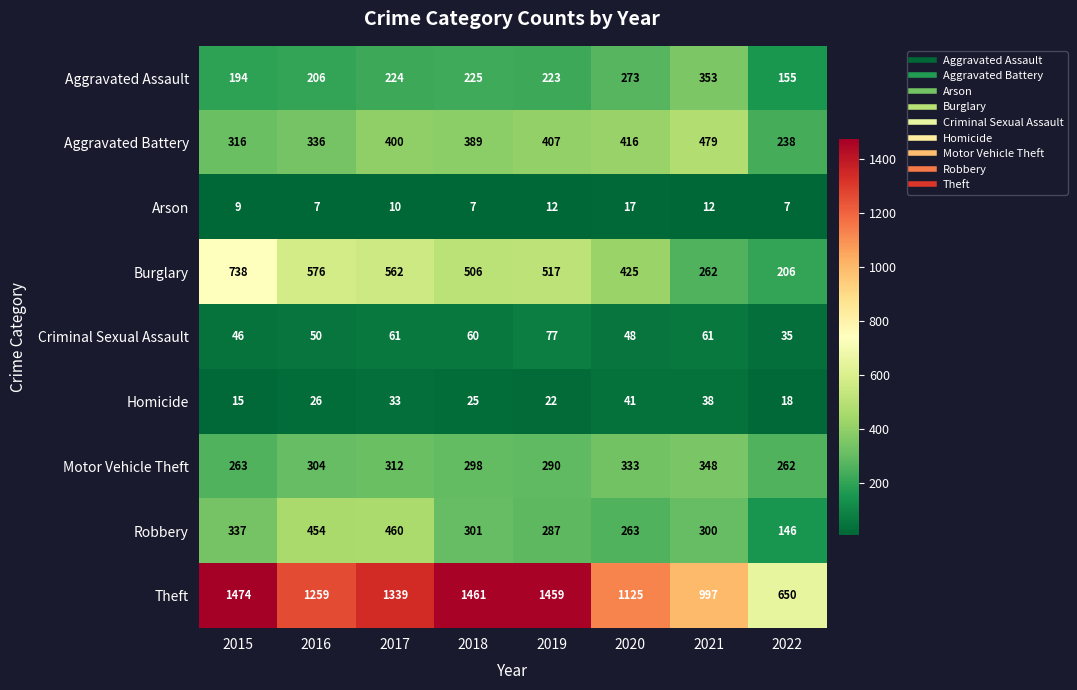

How many values in the Burglary series are below 517?

4